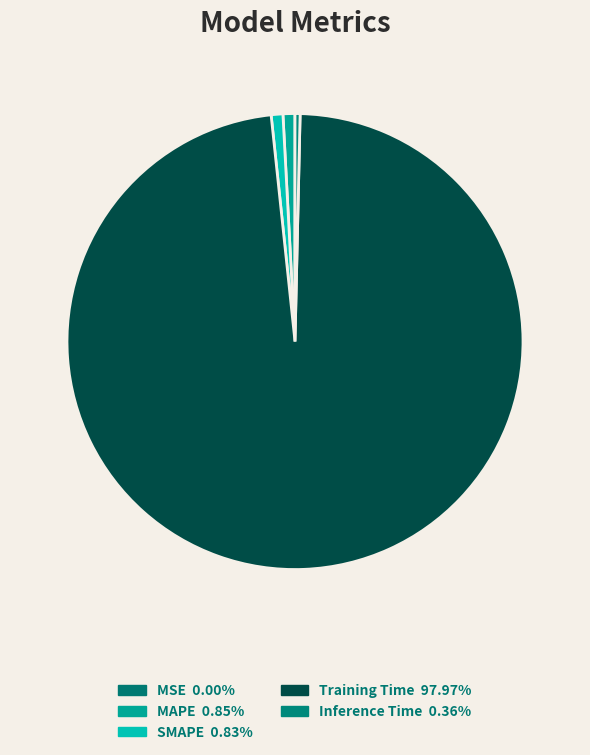

Which slice is the largest?

Training Time